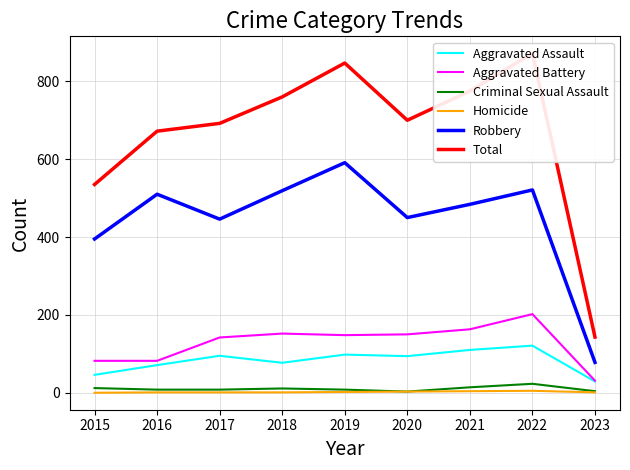

True or false: Criminal Sexual Assault and Total intersect in this chart.

False